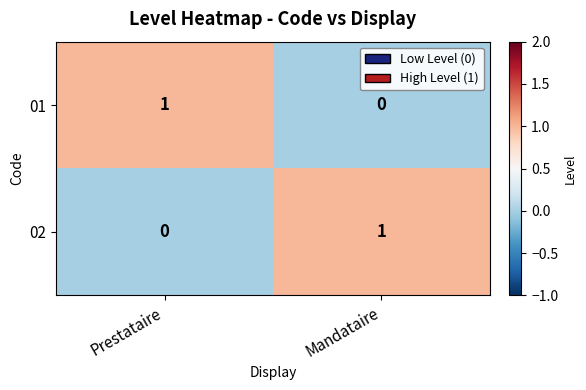

At Mandataire, list the series in order from largest to smallest.

02, 01